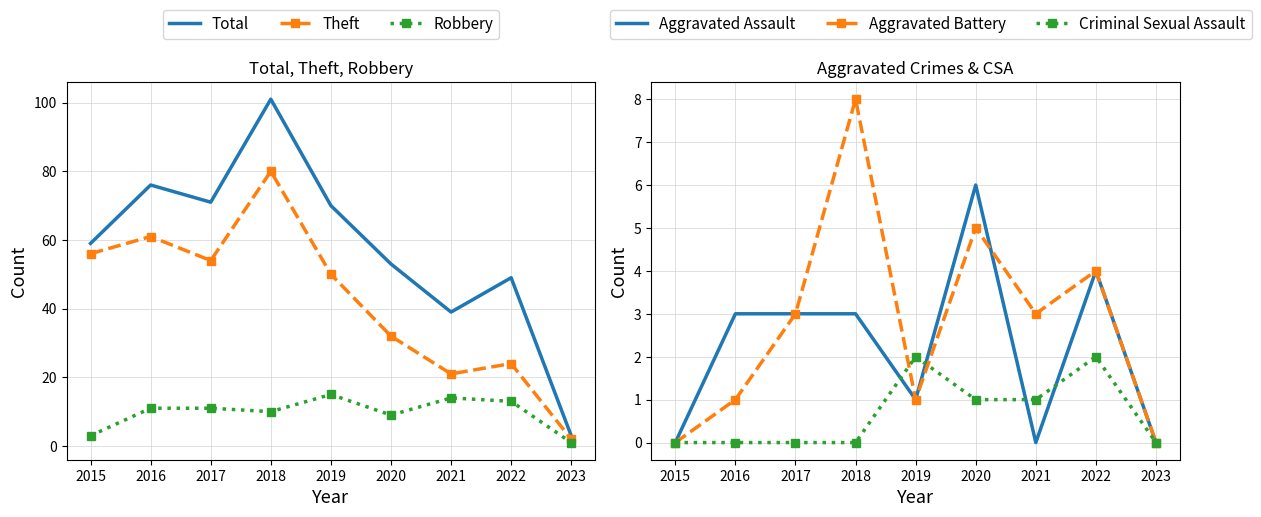

Read the Theft value at 2022.

24